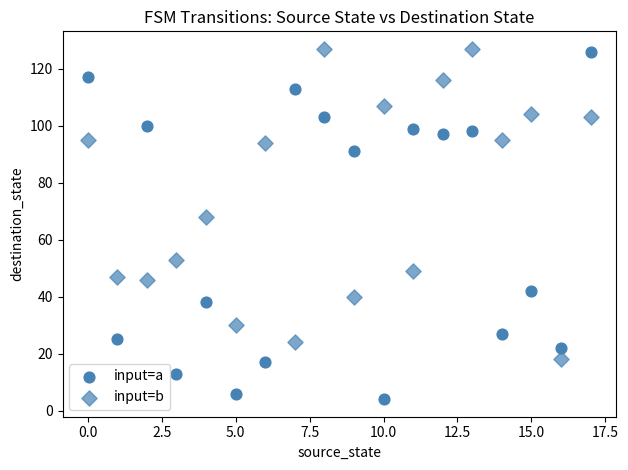

How many points are shown in the scatter plot?

36